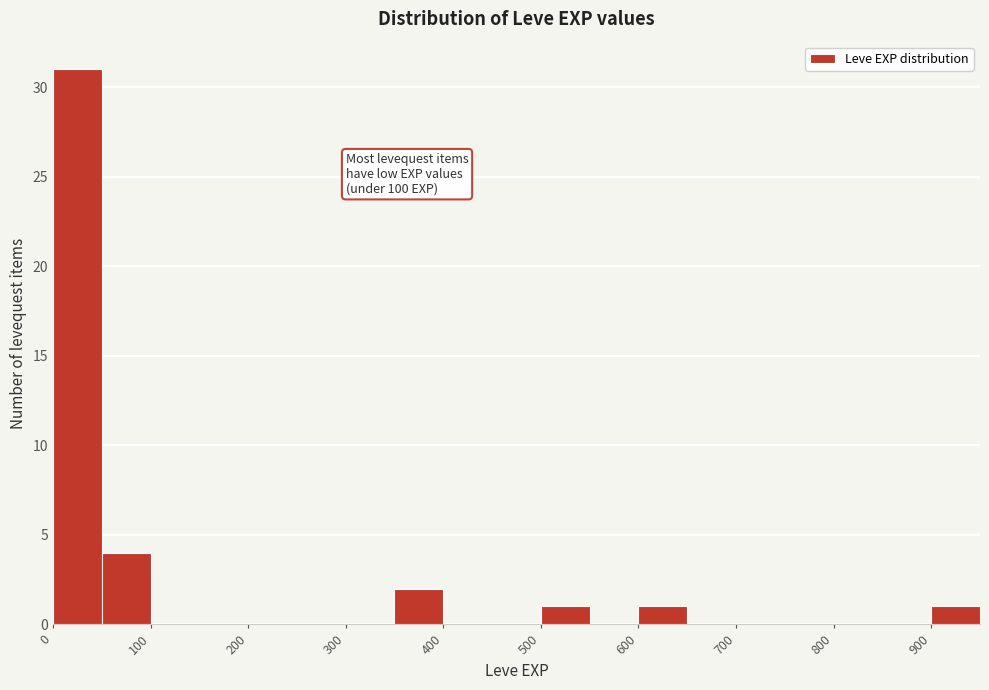

Which range on the x-axis has the tallest bar?

0 to 50